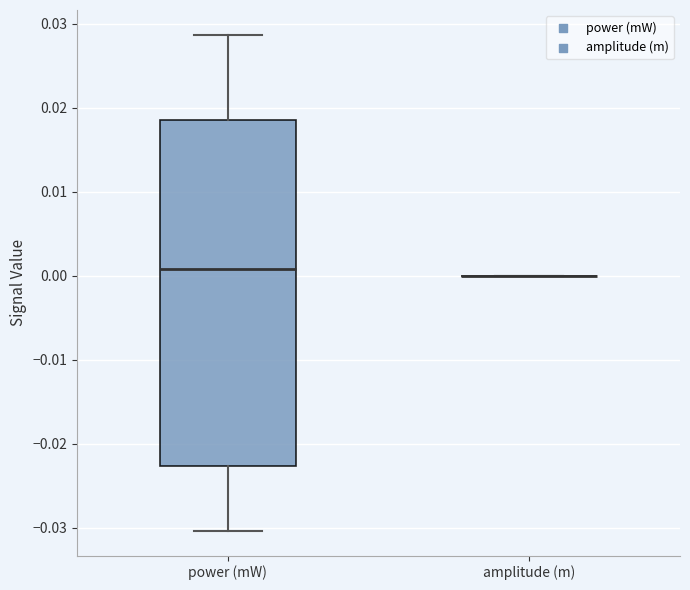

Reading left to right, read every box against the y-axis: the position of its median line, the range the box covers, and the ends of its whiskers. The values are not printed on the chart, so give them approximately, as read against the axis.

power (mW): median 0.001, box -0.023 to 0.019, whiskers -0.030 to 0.029
amplitude (m): box collapsed to a line at 0.000, whiskers 0.000 to 0.000